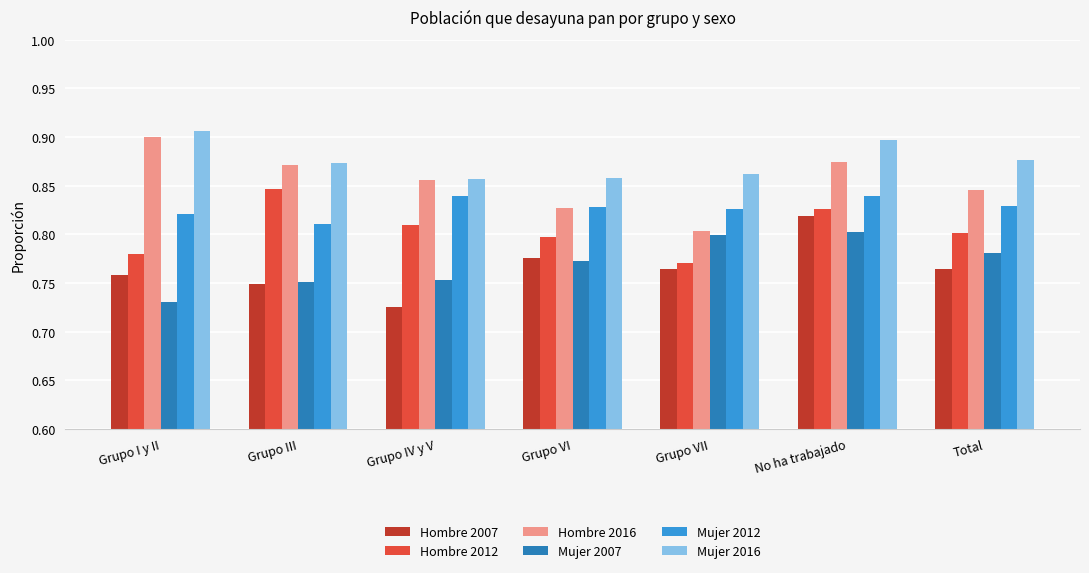

At which category does the chart reach its peak across all series?

Grupo I y II